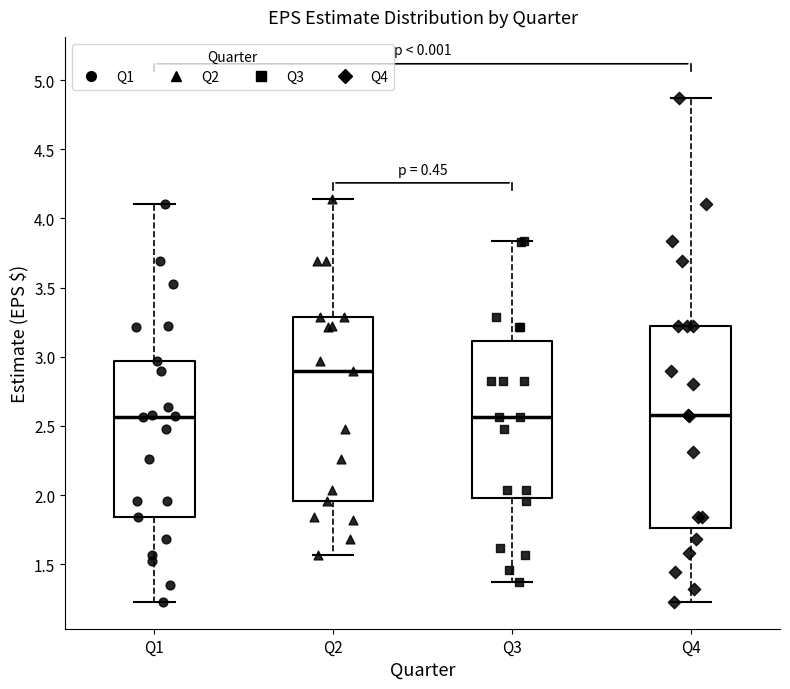

Reading left to right, transcribe this box plot: for each box, give where its median line is, the range the box spans, and where its two whiskers end, as read against the y-axis. The values are not printed on the chart, so give them approximately, as read against the axis.

Q1: median 2.55, box 1.85 to 2.95, whiskers 1.25 to 4.10
Q2: median 2.90, box 1.95 to 3.30, whiskers 1.55 to 4.15
Q3: median 2.55, box 2.00 to 3.10, whiskers 1.35 to 3.85
Q4: median 2.60, box 1.75 to 3.25, whiskers 1.25 to 4.85